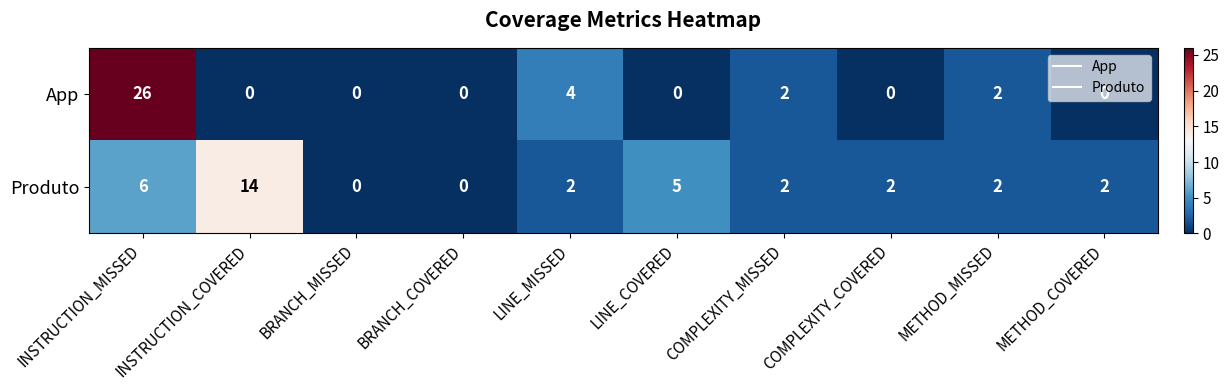

How many series are shown in this chart?

2